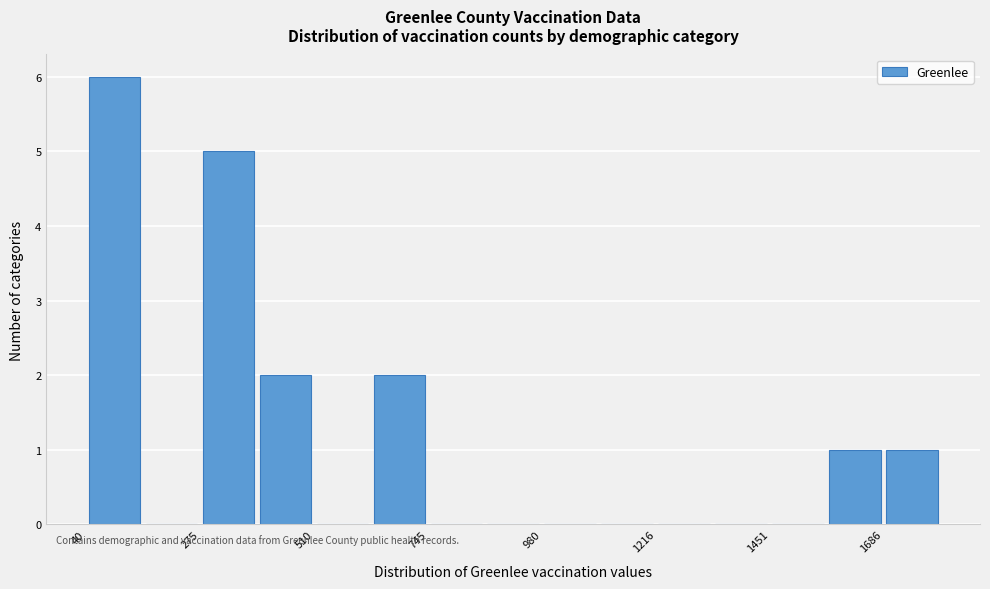

Around what value on the x-axis is the tallest bar? Give the approximate position of its centre, as read against the axis.

100